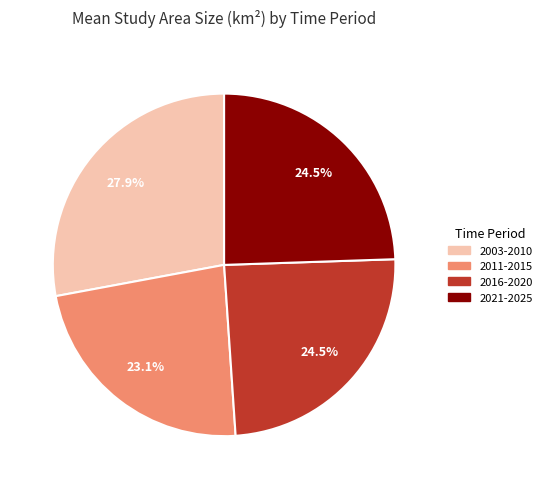

Do 2021-2025 and 2016-2020 together represent more than half of the pie?

No